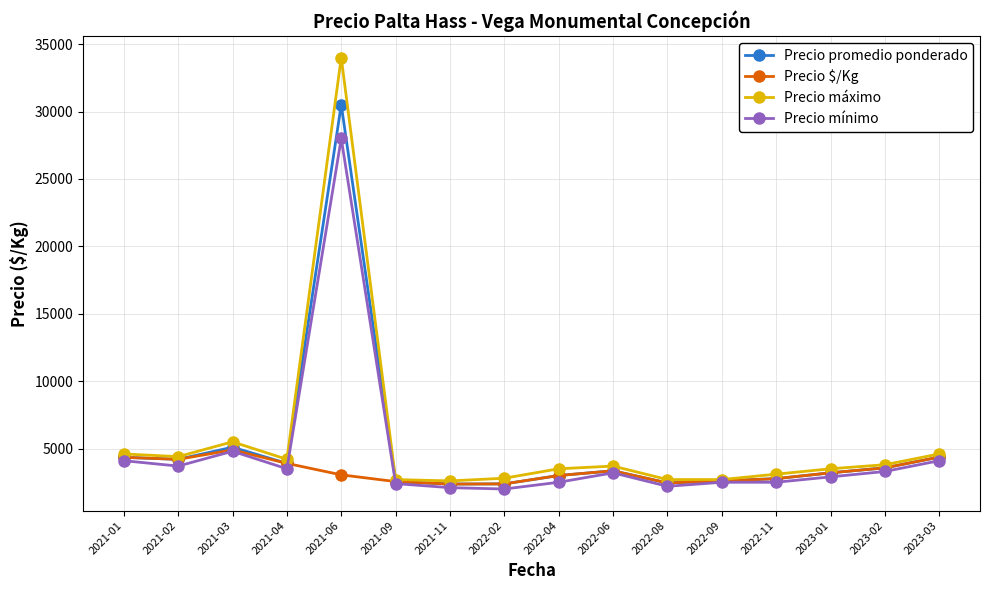

What is the value of the Precio mínimo point at the 4th from the left?

3500